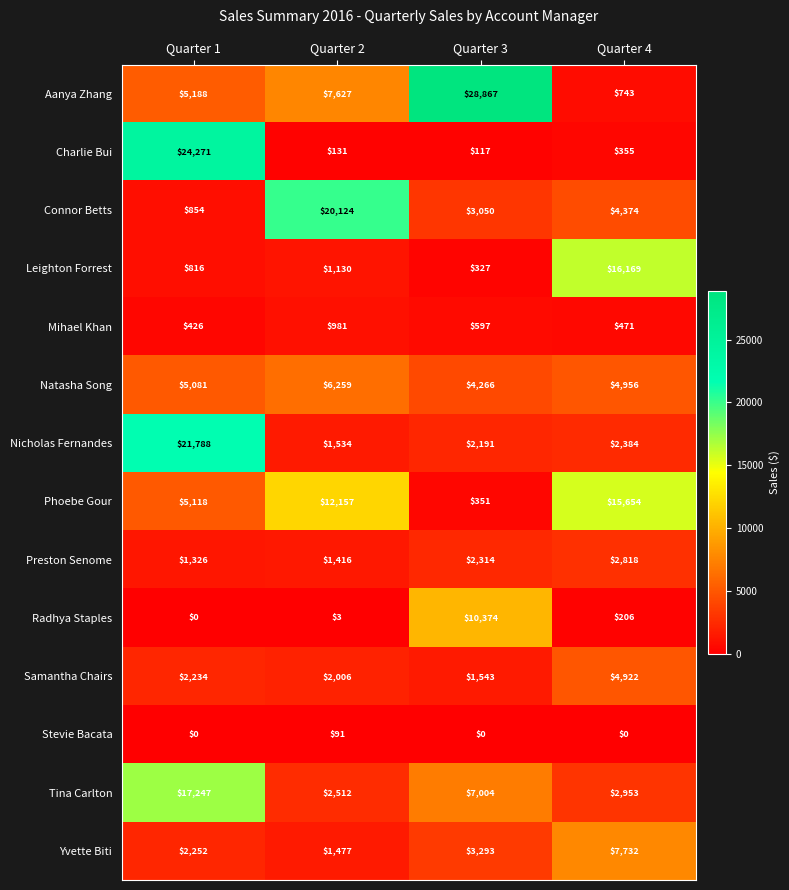

At which label is Aanya Zhang closest to 14805?

Quarter 2